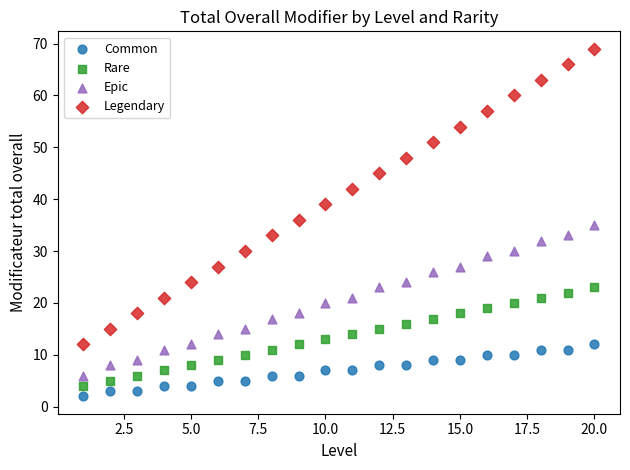

What are all the series names shown in the legend?

Common, Rare, Epic, Legendary